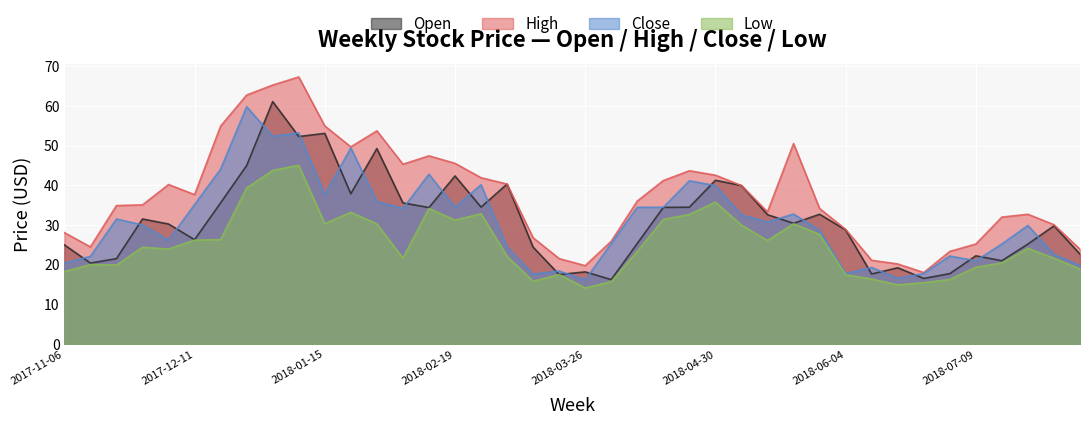

At which label is Open closest to 38?

2018-01-22